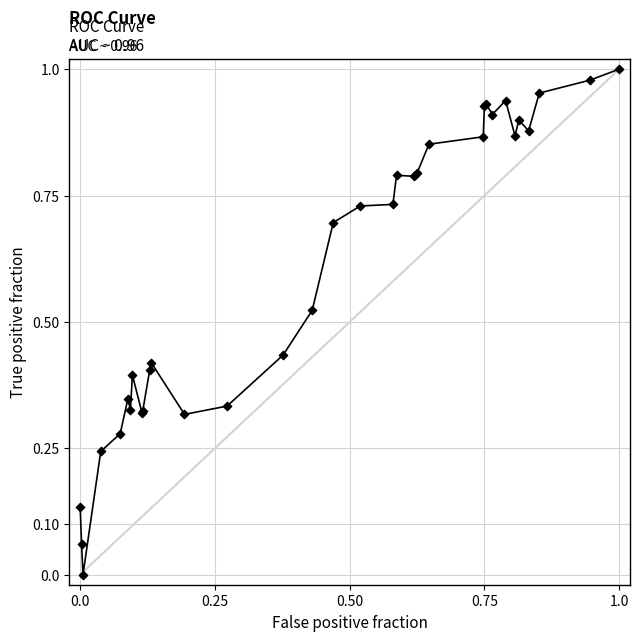

How many lines are shown in the chart?

1